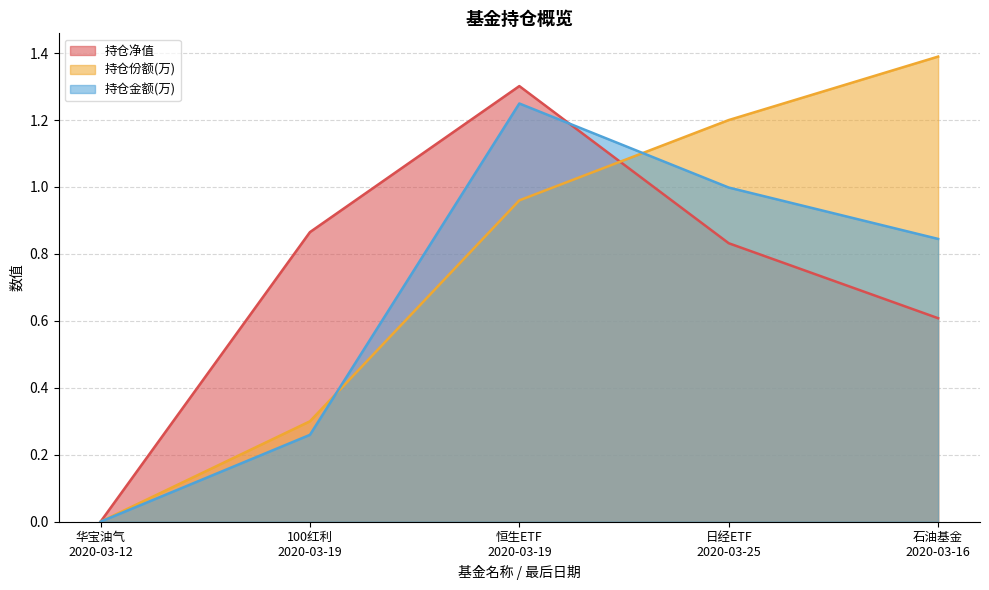

At which label is 持仓金额(万) closest to 0?

华宝油气
2020-03-12